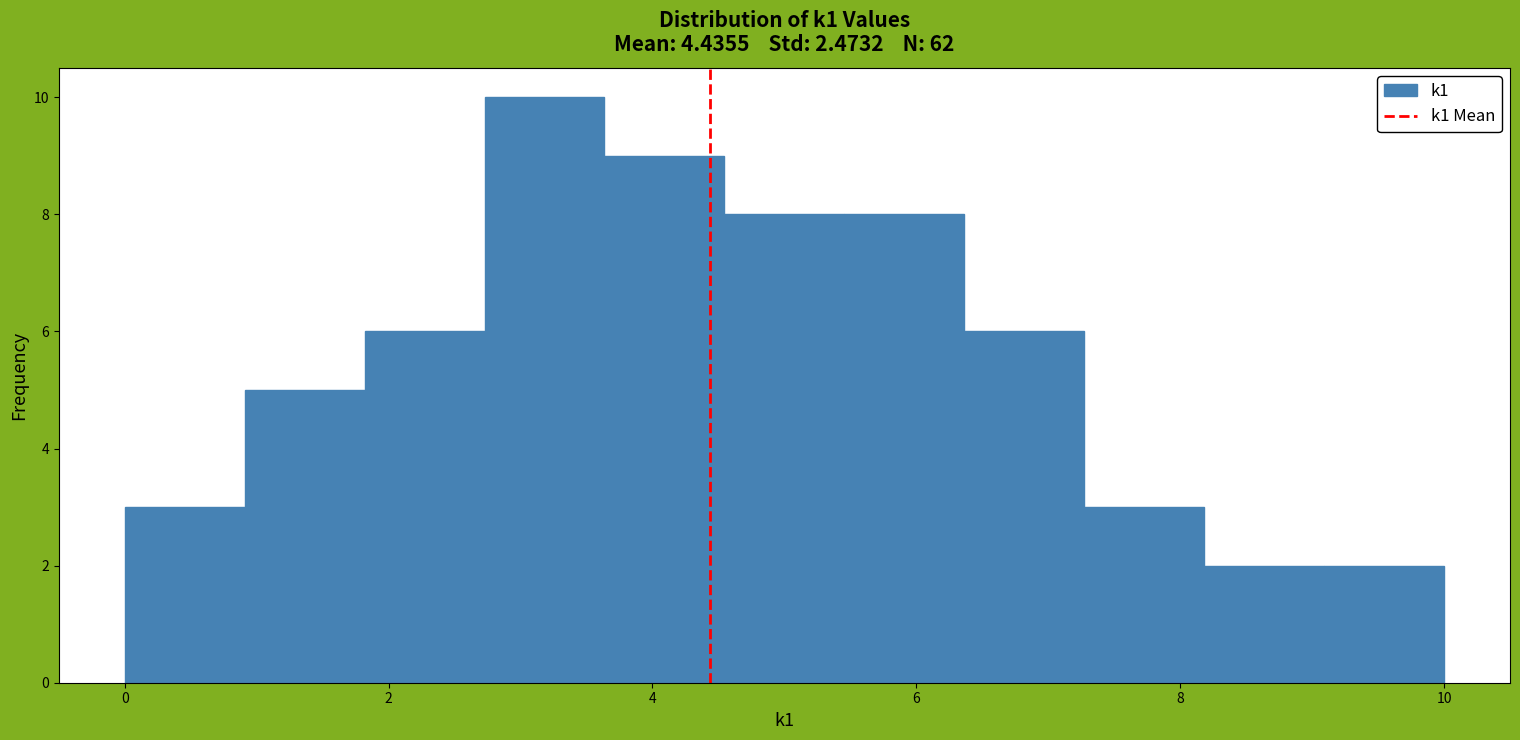

What is the height of the bar covering 5.4 to 6.4 on the x-axis? Neither the bar edges nor the heights are printed on the chart, so give them approximately, as read against the axes.

8